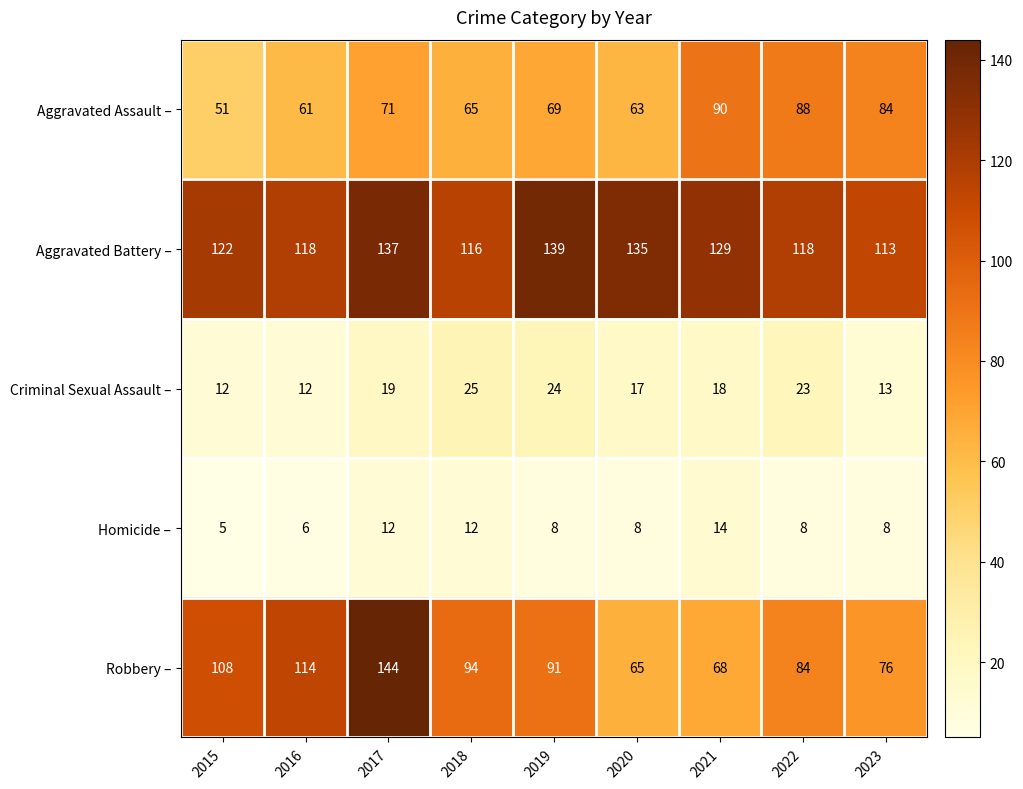

What is the approximate value of Aggravated Battery – at 2023?

113